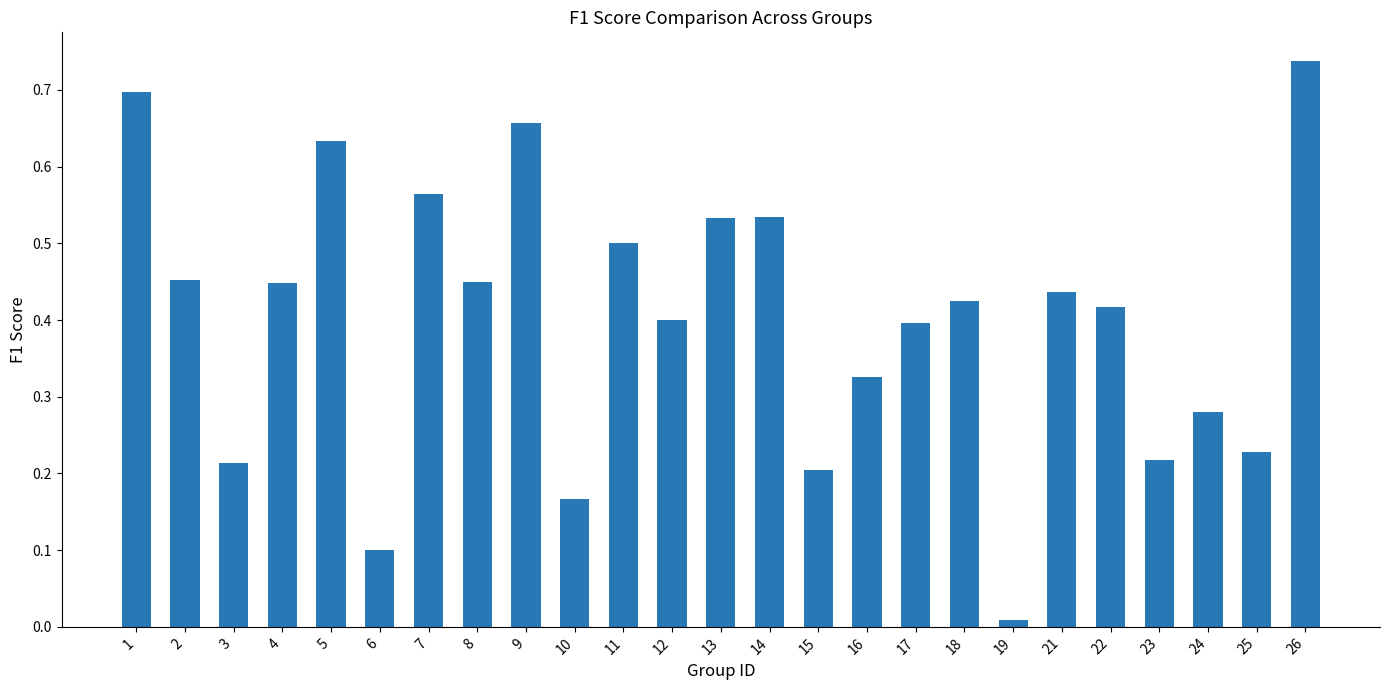

Which label corresponds to the largest value in the chart?

26